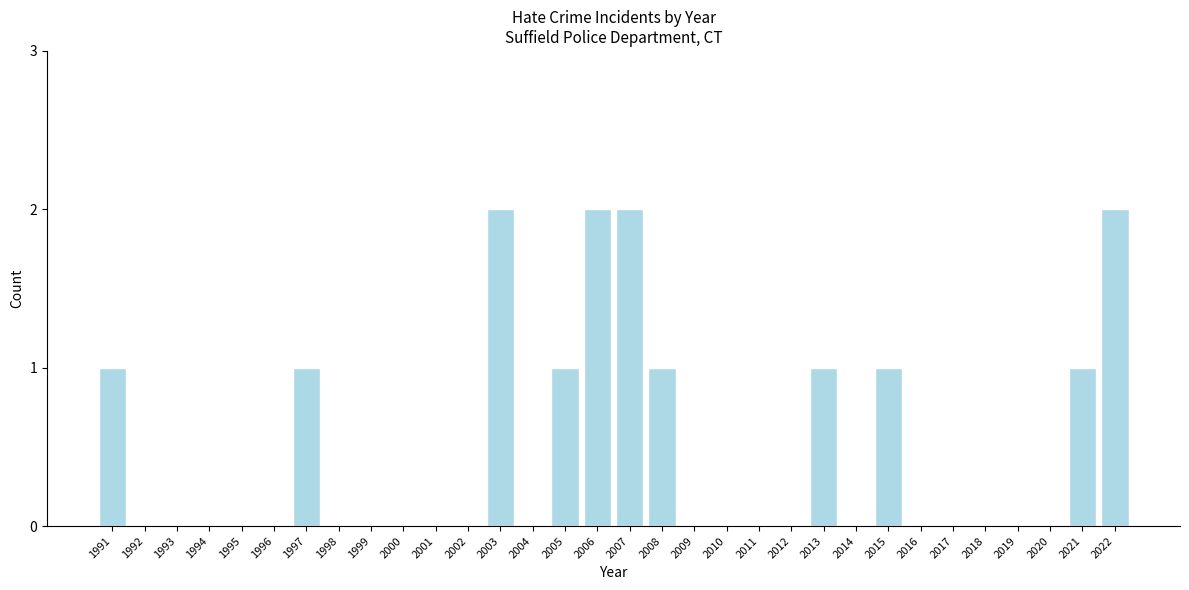

The value at 2018 is 0. True or false?

True